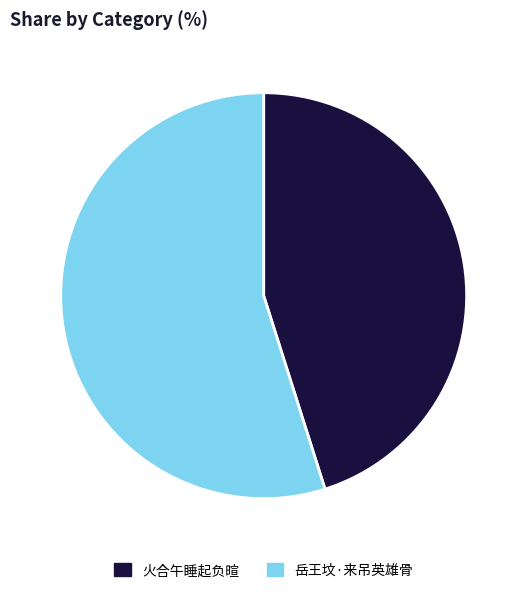

Which slice represents more than half of the pie?

岳王坟·来吊英雄骨